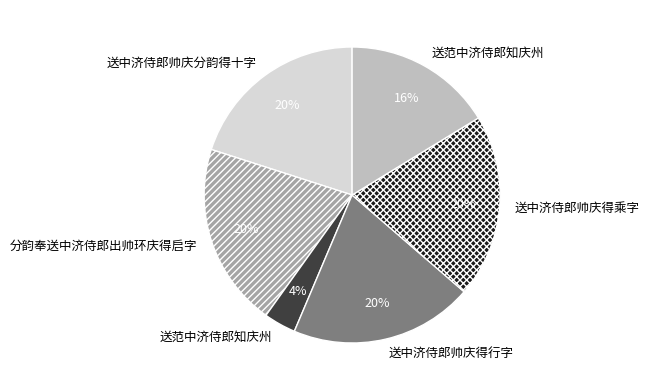

Does any single category account for the majority?

No